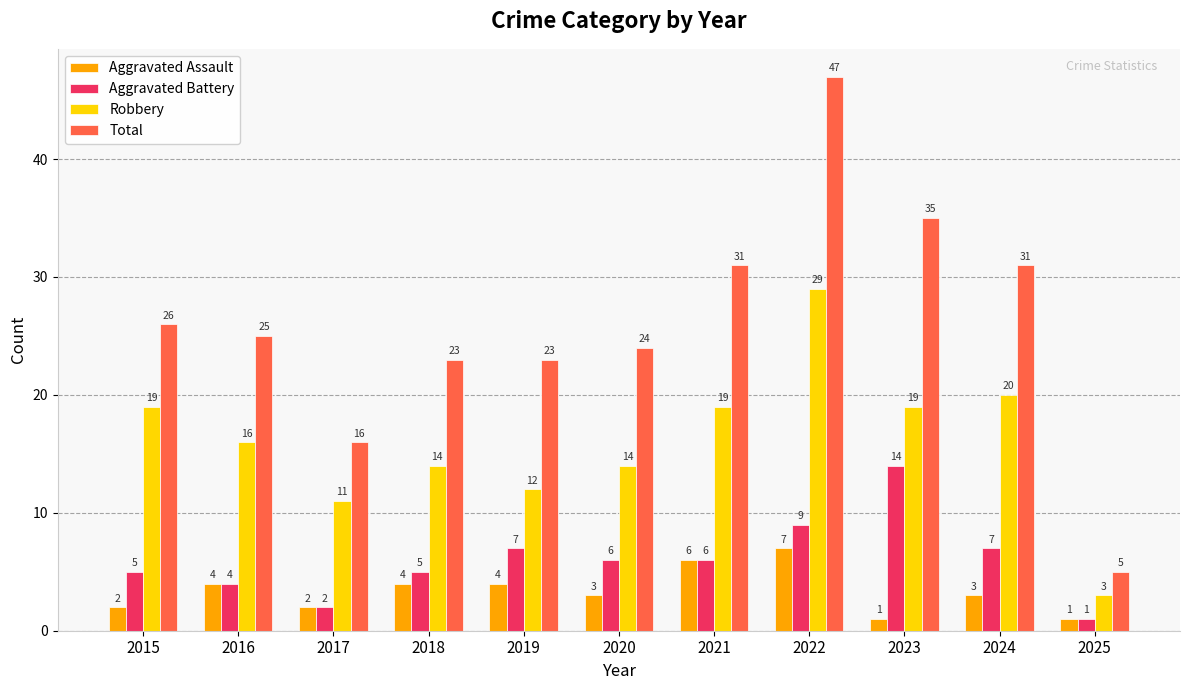

Reading right to left, transcribe all the data shown in this chart.

Aggravated Assault: 2025=1	2024=3	2023=1	2022=7	2021=6	2020=3	2019=4	2018=4	2017=2	2016=4	2015=2
Aggravated Battery: 2025=1	2024=7	2023=14	2022=9	2021=6	2020=6	2019=7	2018=5	2017=2	2016=4	2015=5
Robbery: 2025=3	2024=20	2023=19	2022=29	2021=19	2020=14	2019=12	2018=14	2017=11	2016=16	2015=19
Total: 2025=5	2024=31	2023=35	2022=47	2021=31	2020=24	2019=23	2018=23	2017=16	2016=25	2015=26